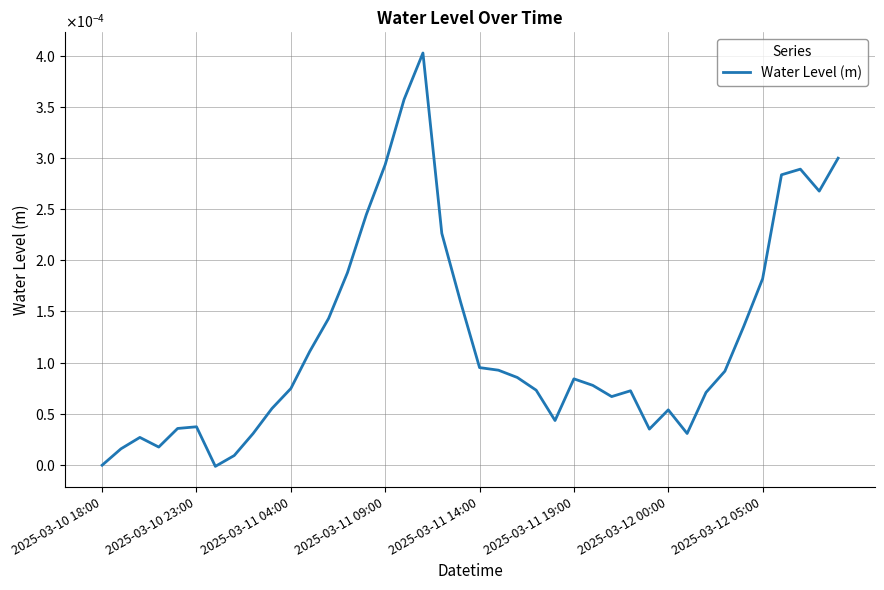

Is this an area chart (filled region under the line)?

No